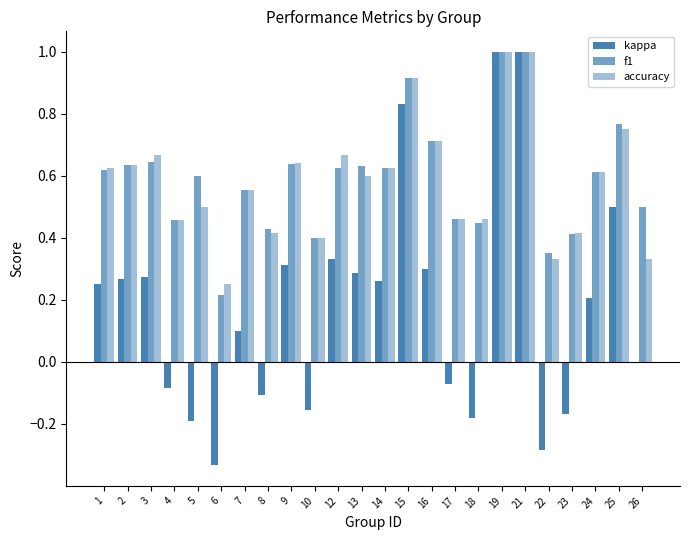

What is the maximum value for accuracy?

1.0